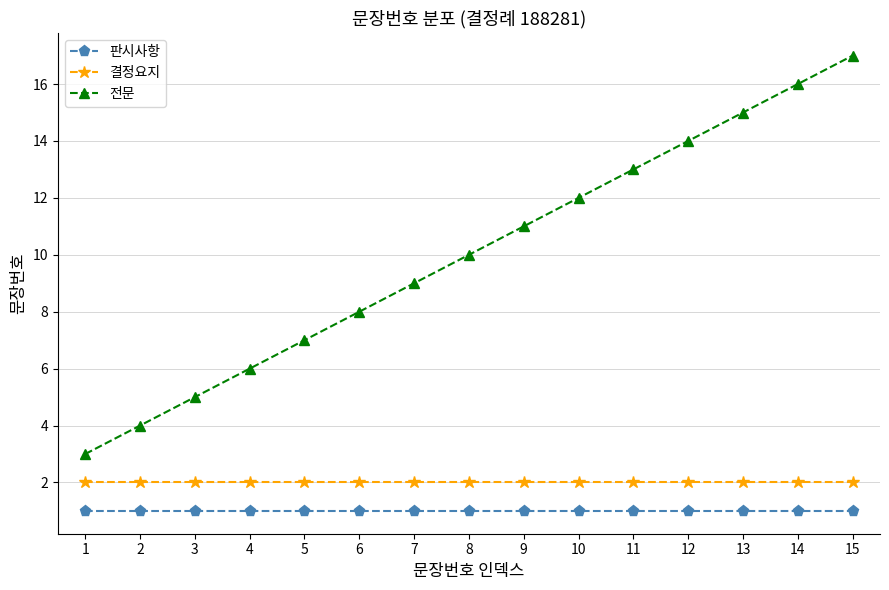

Which series changed the most between 5 and 9?

전문